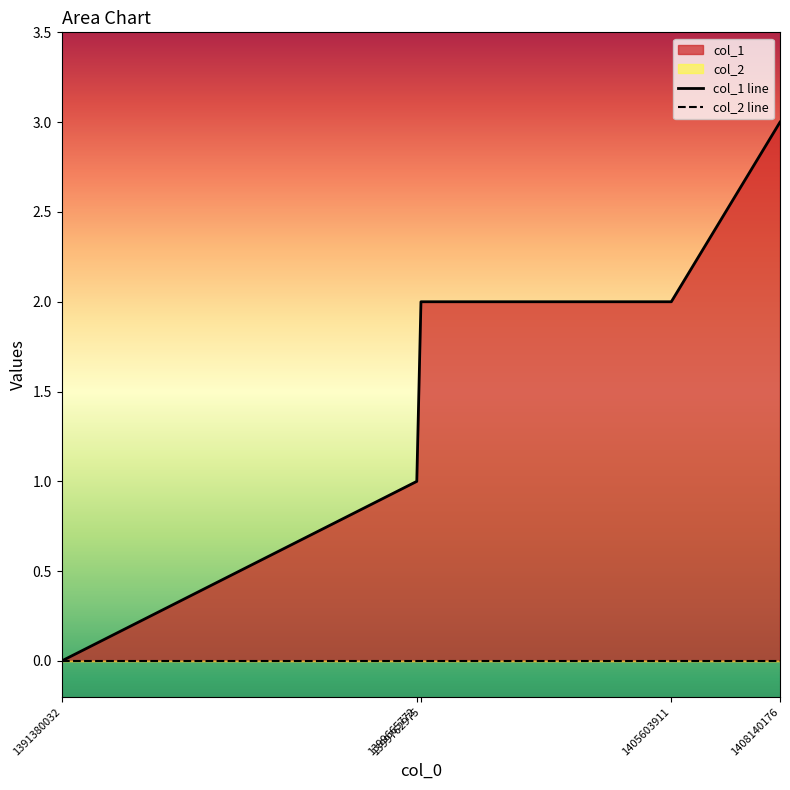

How many categories are shown in the chart?

5